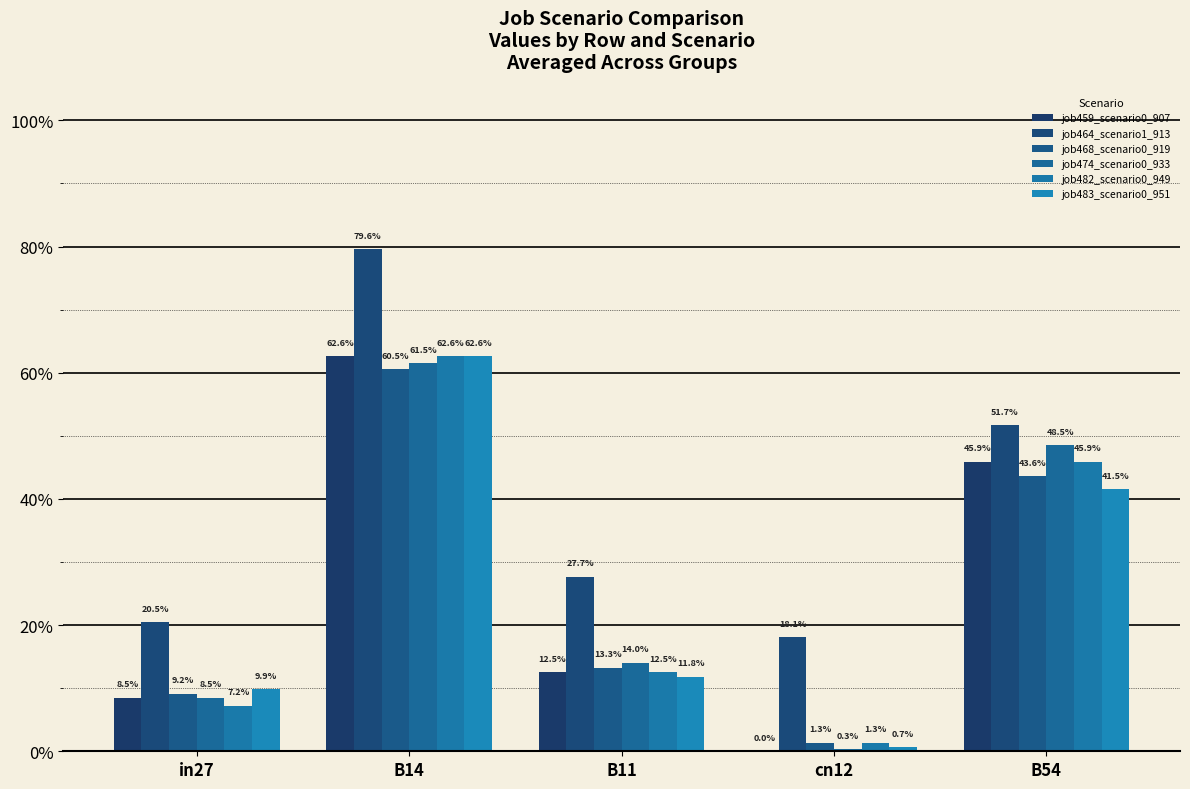

What is the label of the 2nd bar from the left?

B14